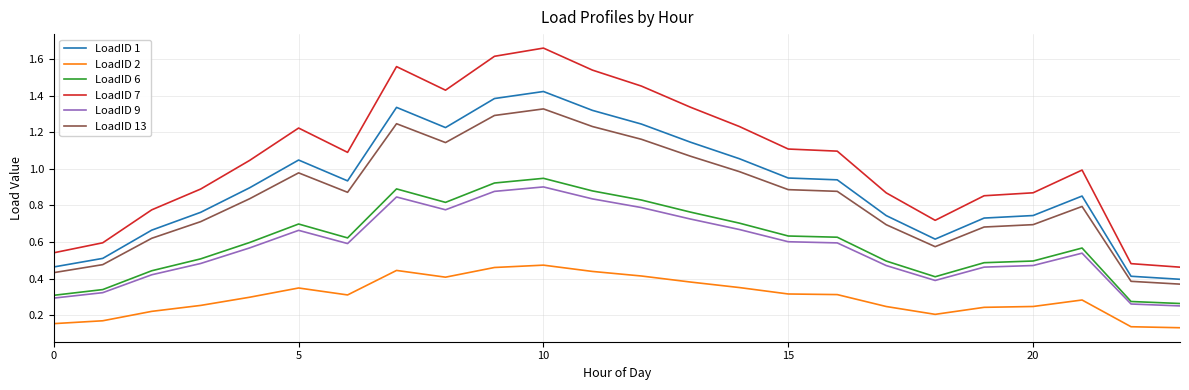

Which series has the largest total across all categories?

LoadID 7